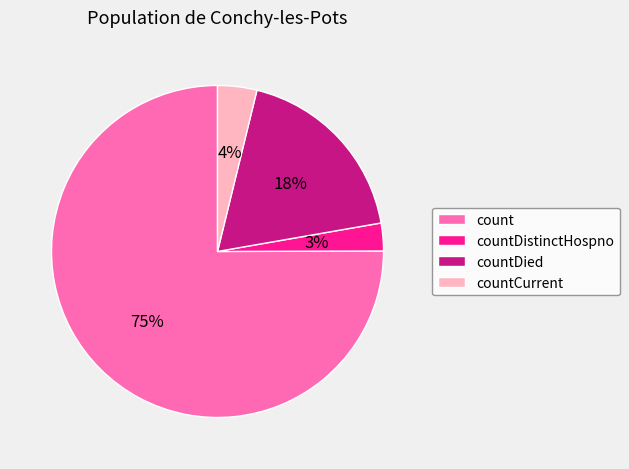

To the nearest percent, what is the difference between the countCurrent and count slice percentages?

71%